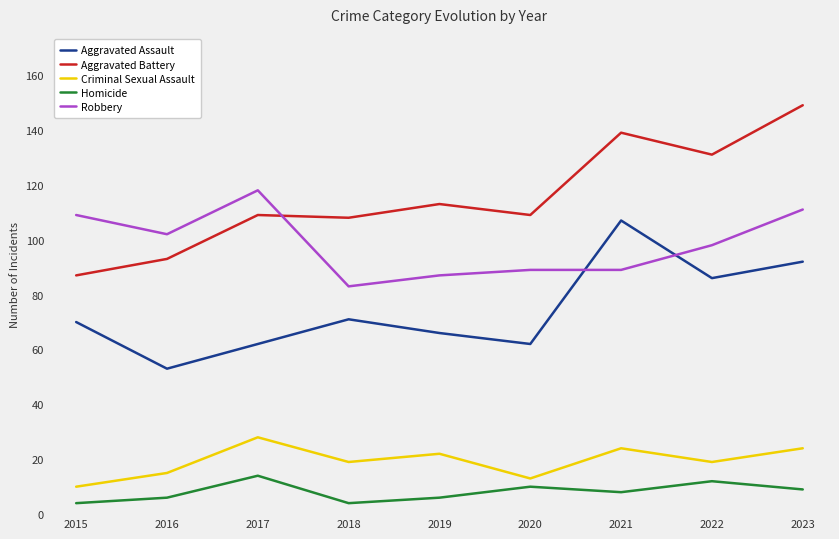

What is the difference between the Robbery values at 2015 and 2017?

9